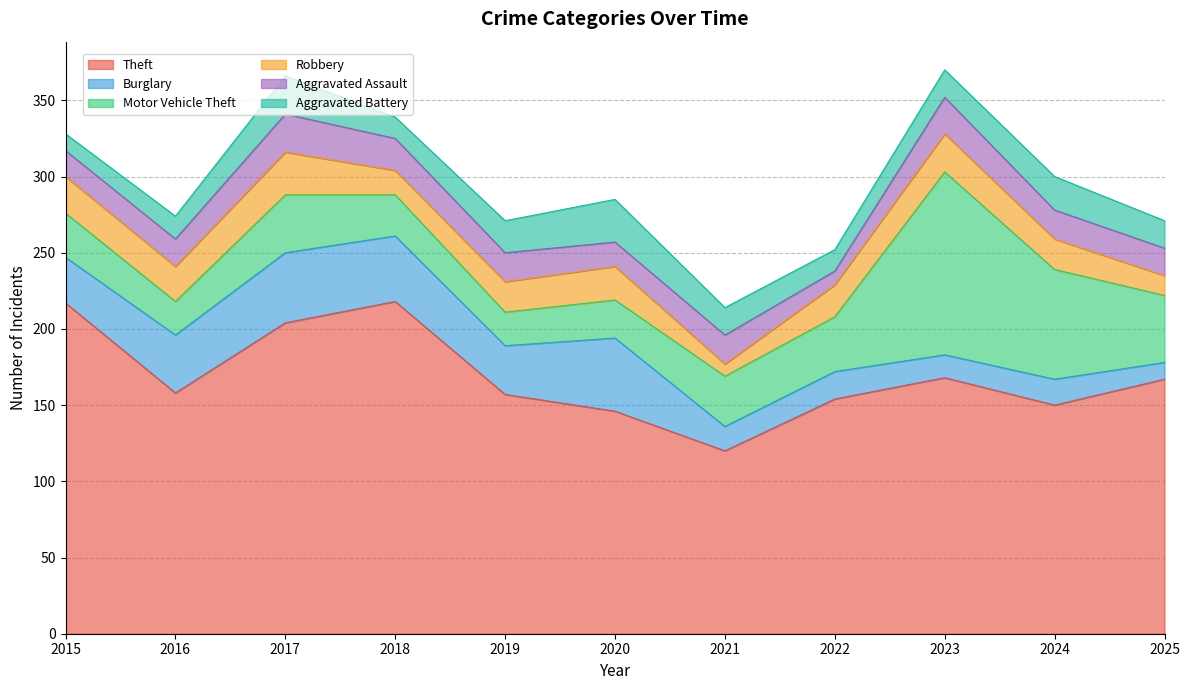

At which label is Aggravated Assault closest to 17?

2015